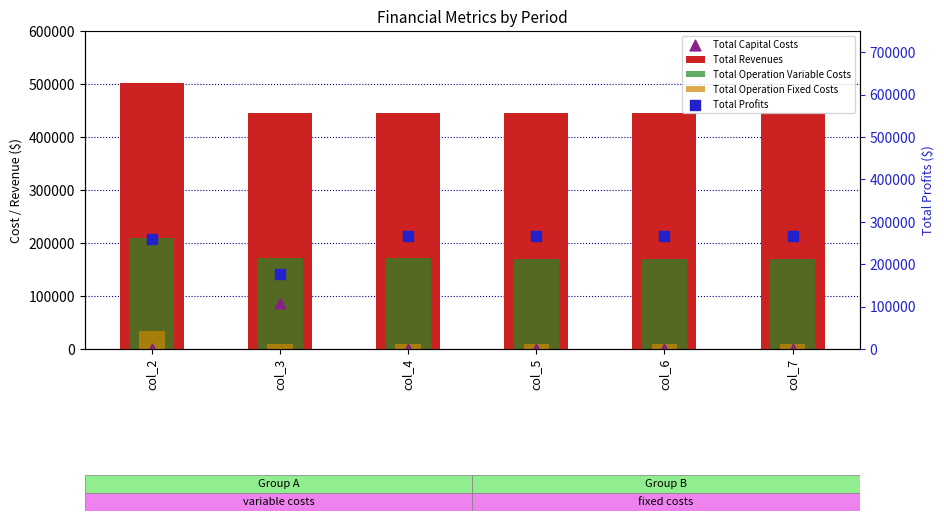

At which category is the sum across all series the highest?

col_2